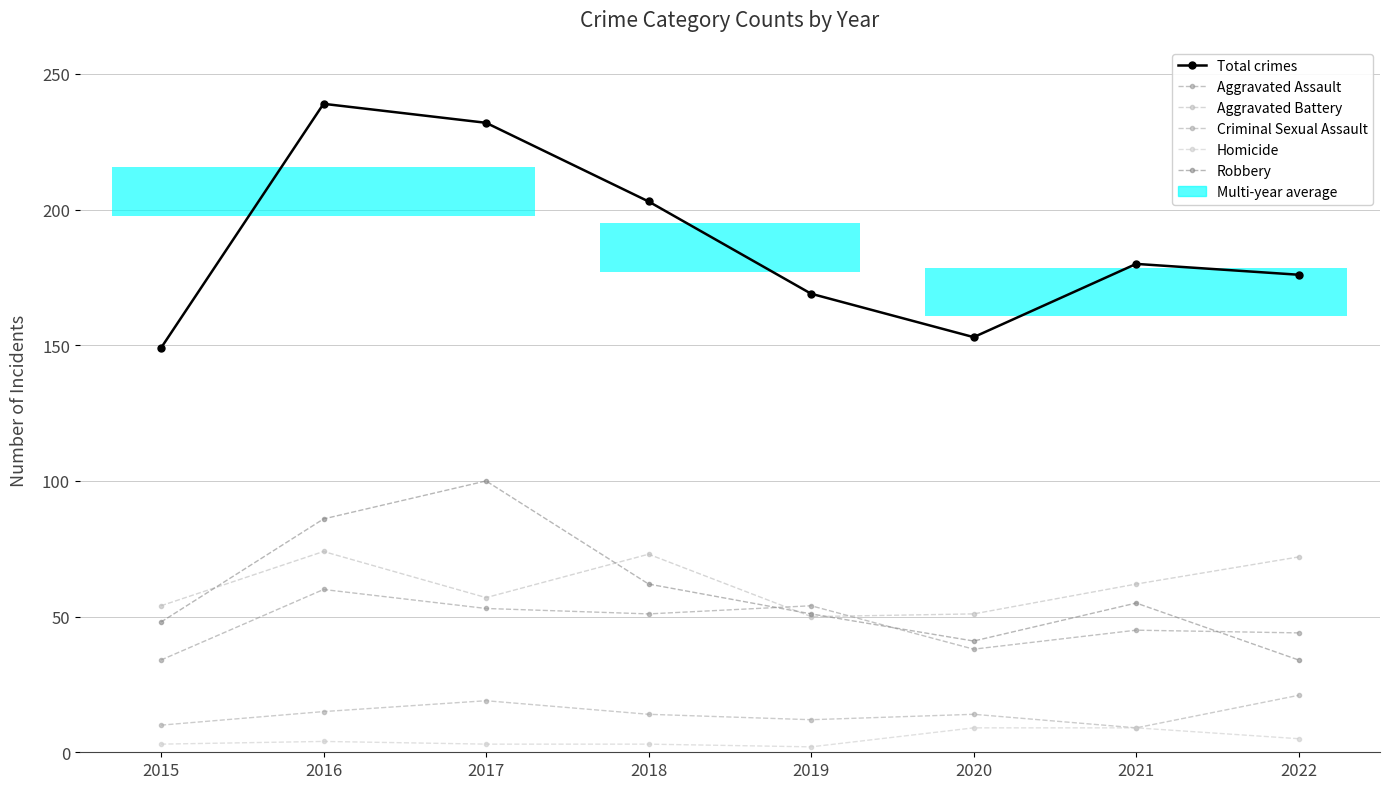

What is the value of the Robbery point at the 2nd from the left?

86